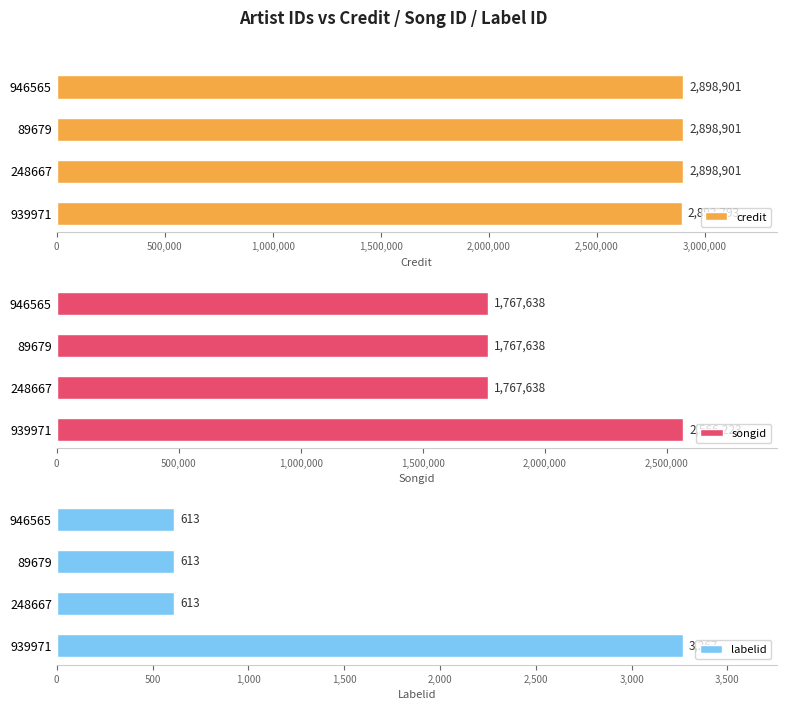

How many bars are there in each group?

3